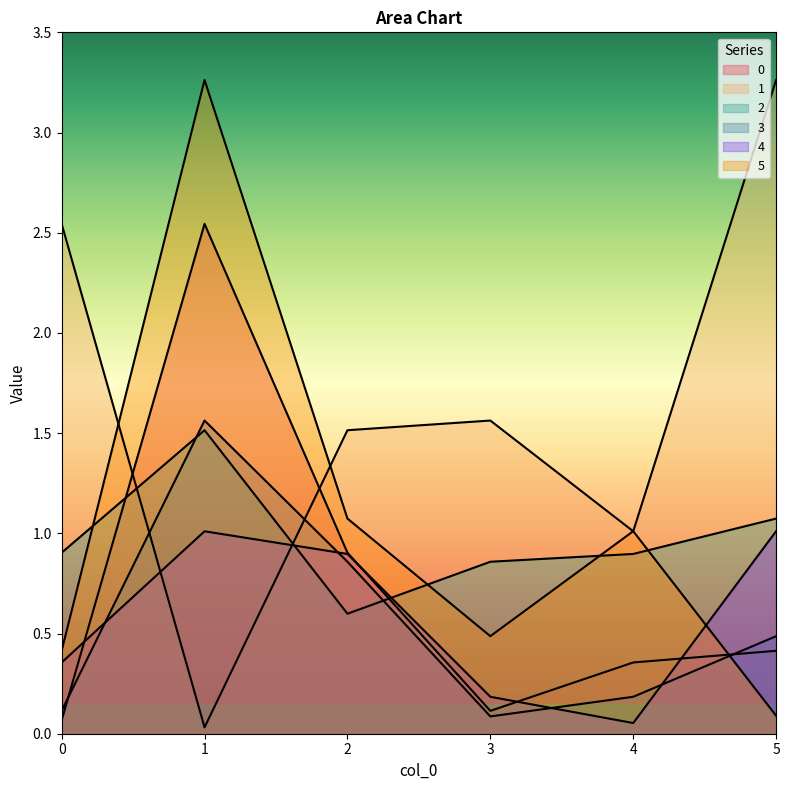

Where is 5 nearest to the value 1?

4